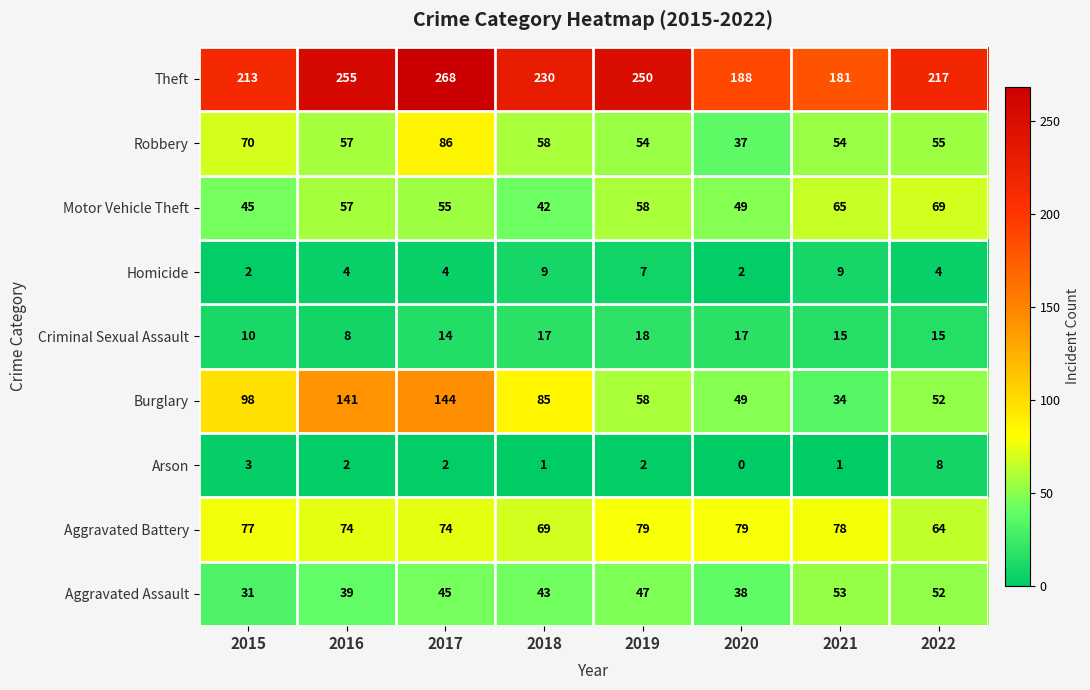

What is the total value across all series at 2018?

554